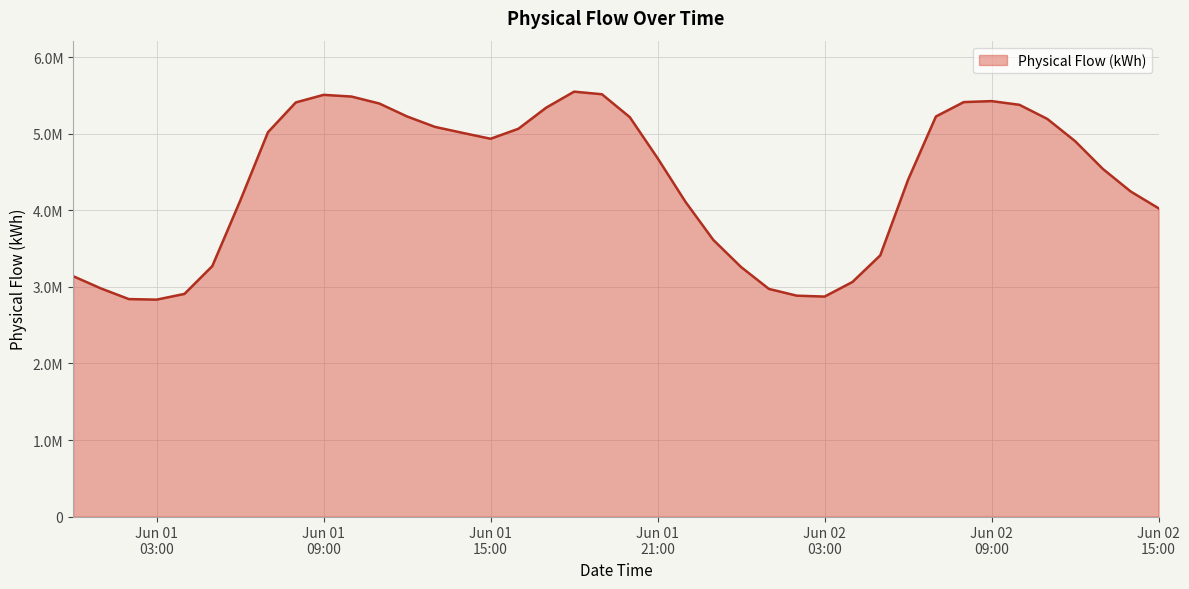

Is this an area chart (filled region under the line)?

Yes